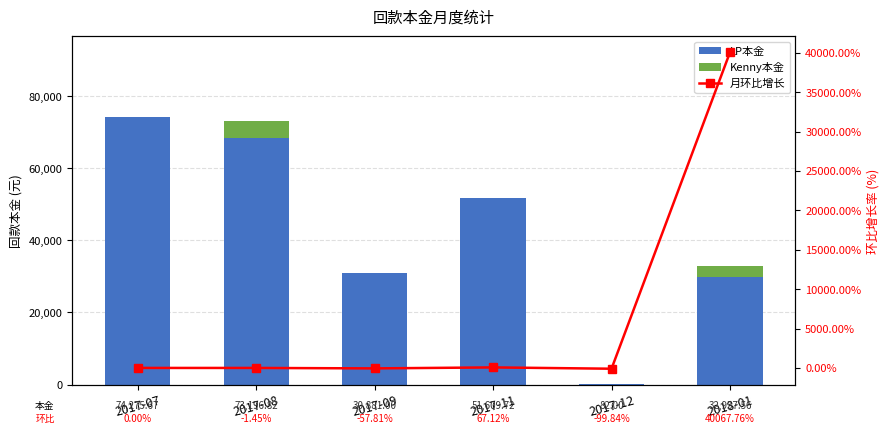

True or false: 月环比增长 has a value of -99.8 at 2017-12.

True